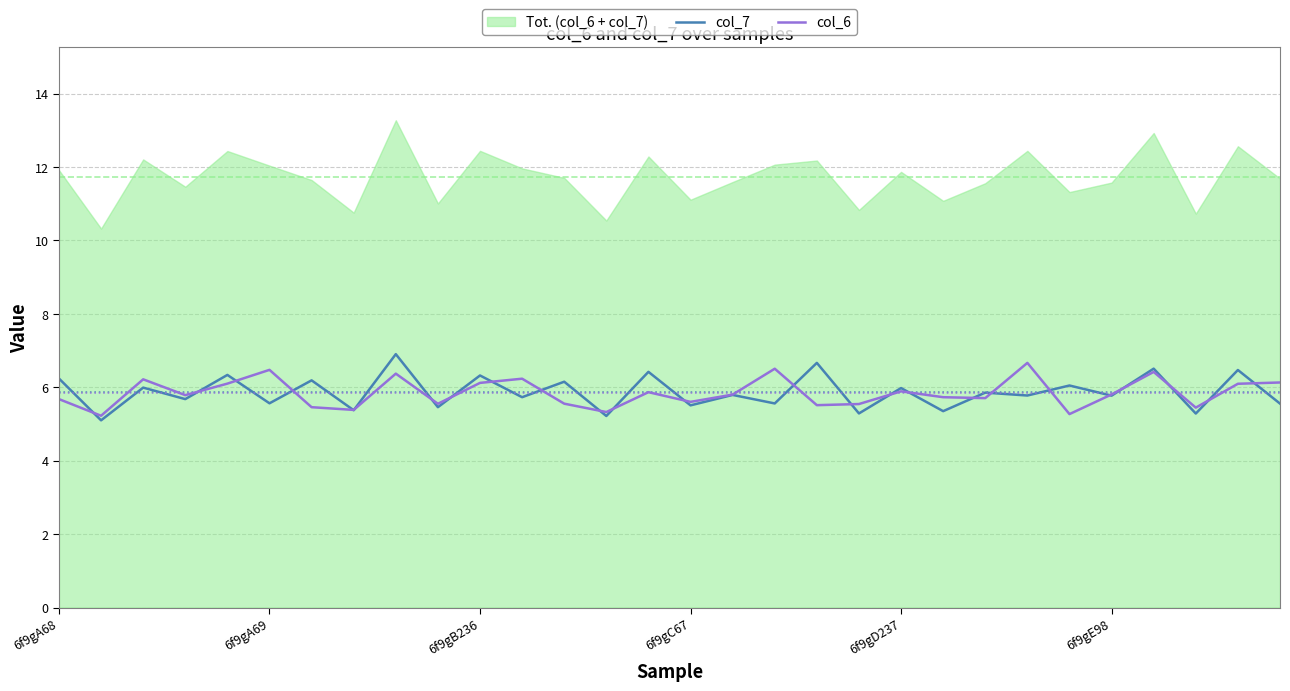

Rank the series by their average value, from lowest to highest.

col_6, col_7